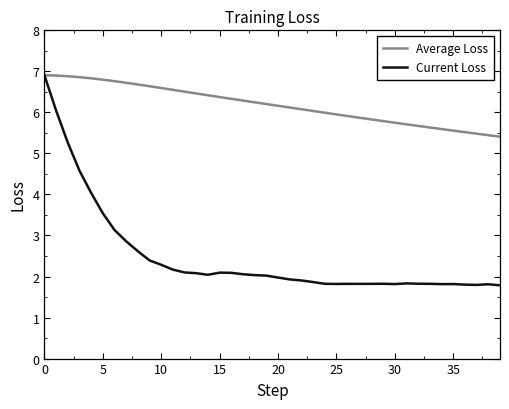

Which series has the largest total across all categories?

Average Loss